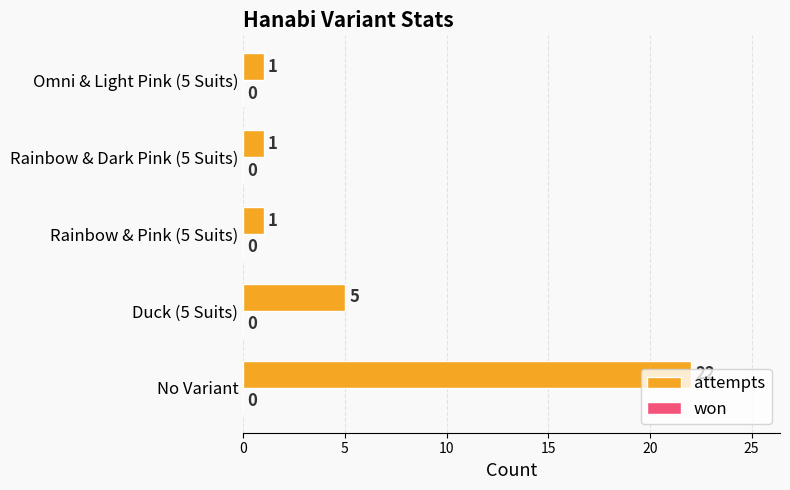

Which category has the highest value across all series?

No Variant